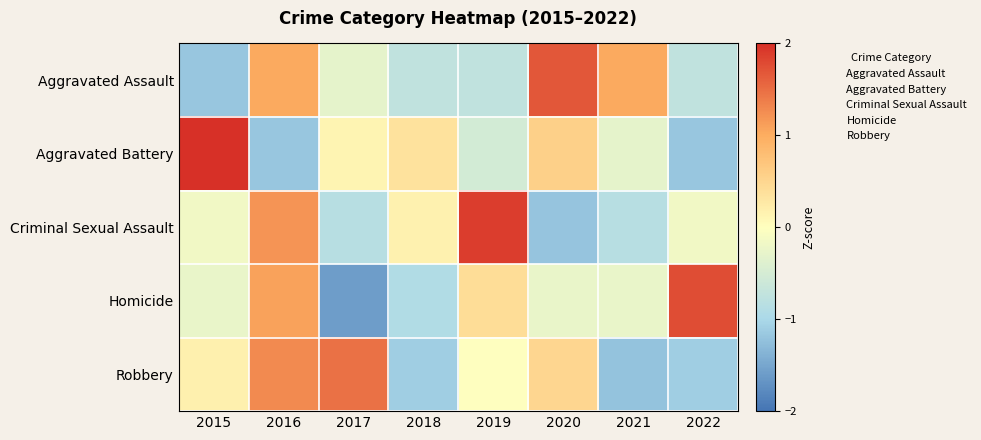

Which has a higher value, 2016 or 2021?

2016